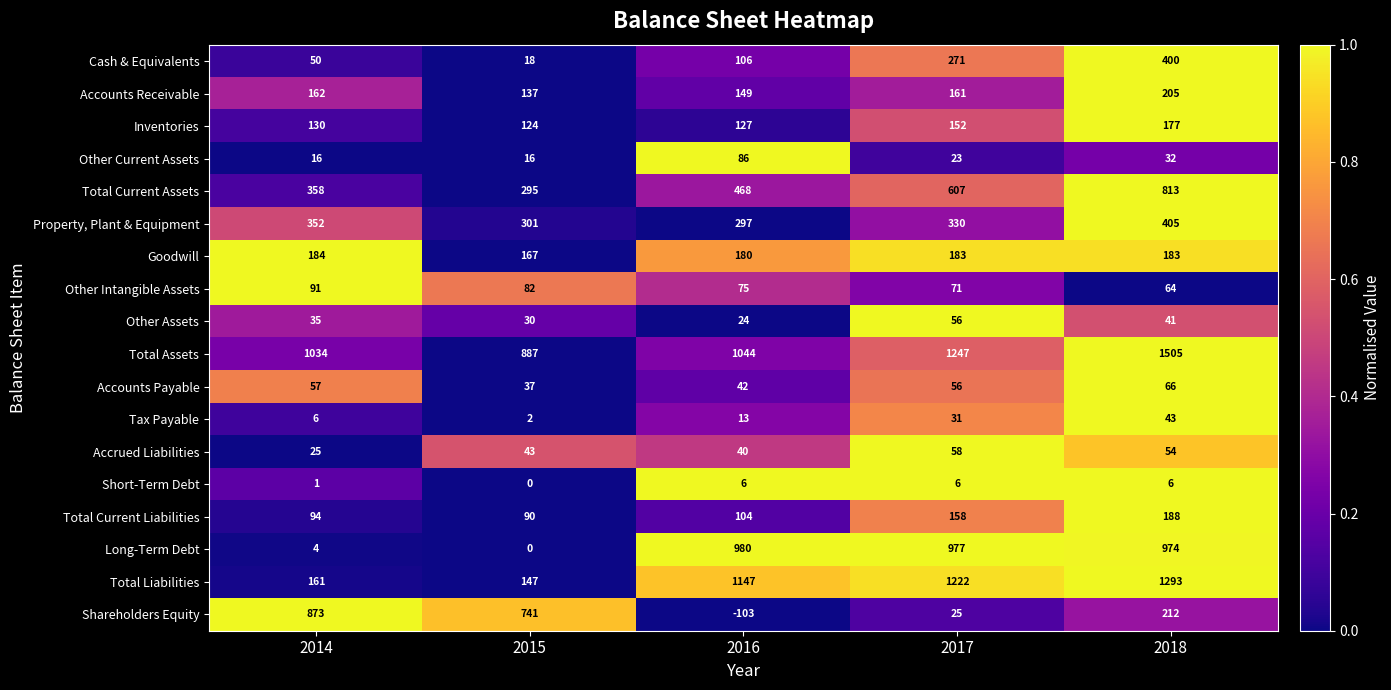

At which label does Other Intangible Assets first exceed 75?

2014